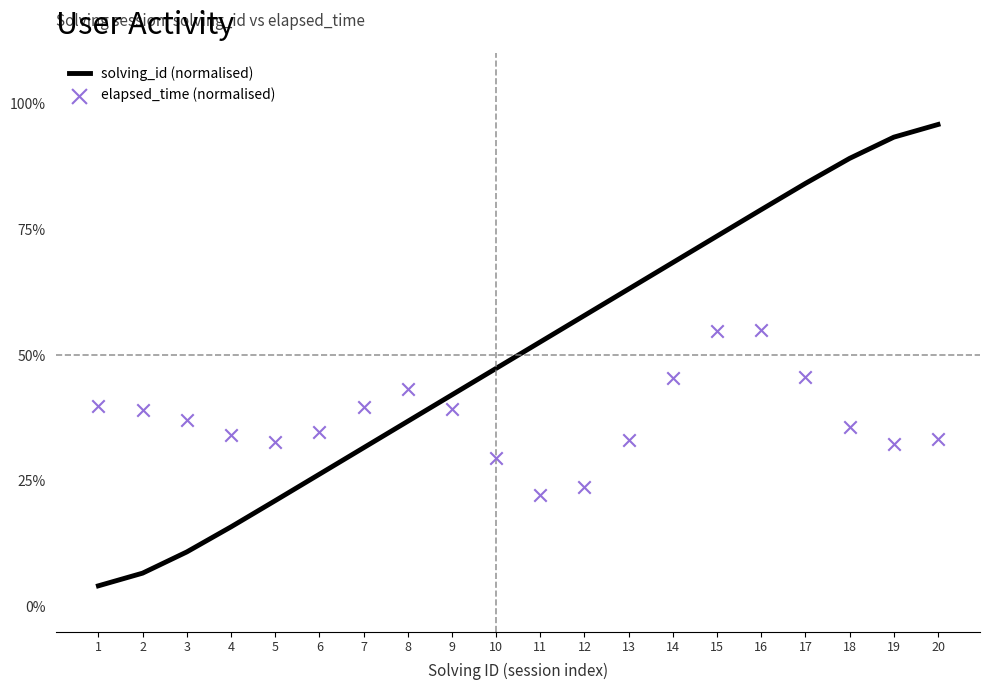

Which series contains the highest Y value?

solving_id (normalised)